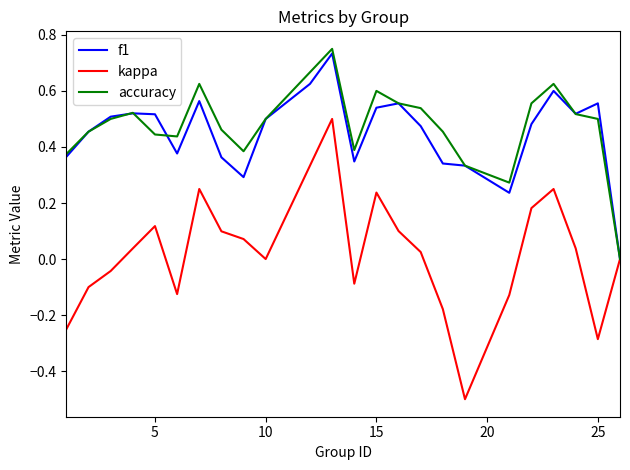

How many interior local valleys does the kappa series have?

5